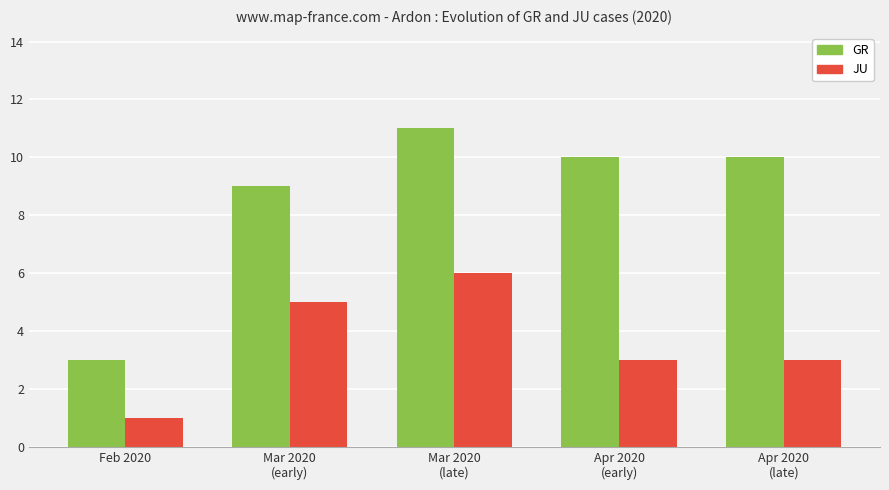

List the series in order of their peak value, lowest first.

JU, GR